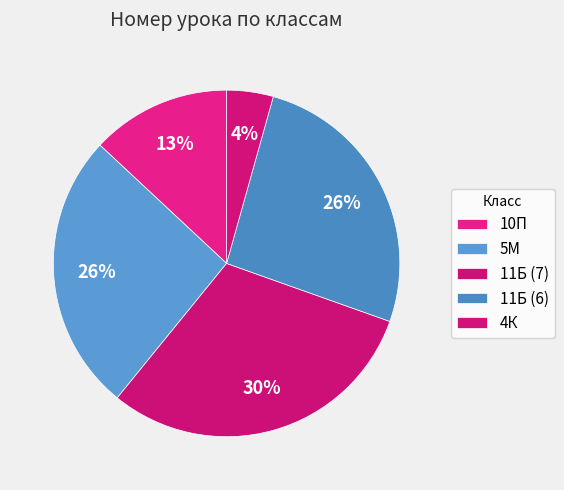

How many slices are in this pie chart?

5